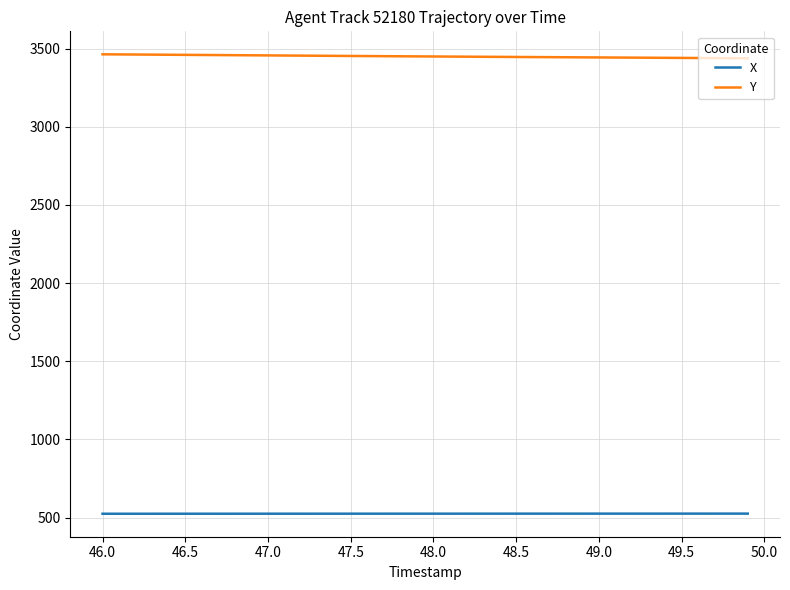

What is the highest value of the X series?

525.3